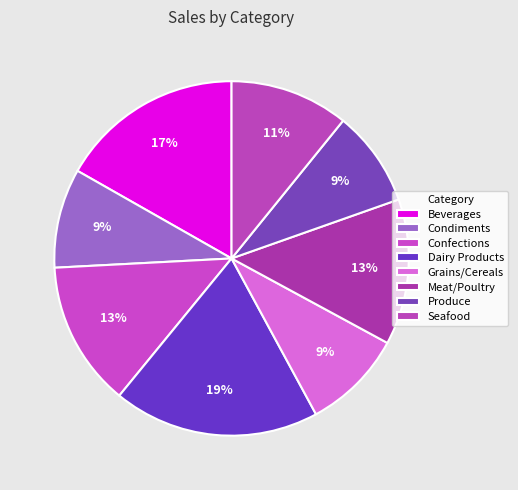

The Produce slice represents 9% of the pie. True or false?

True